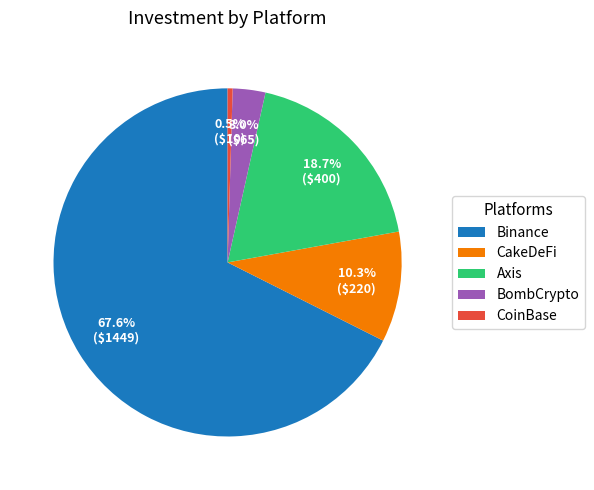

Is Binance the majority of the pie?

Yes